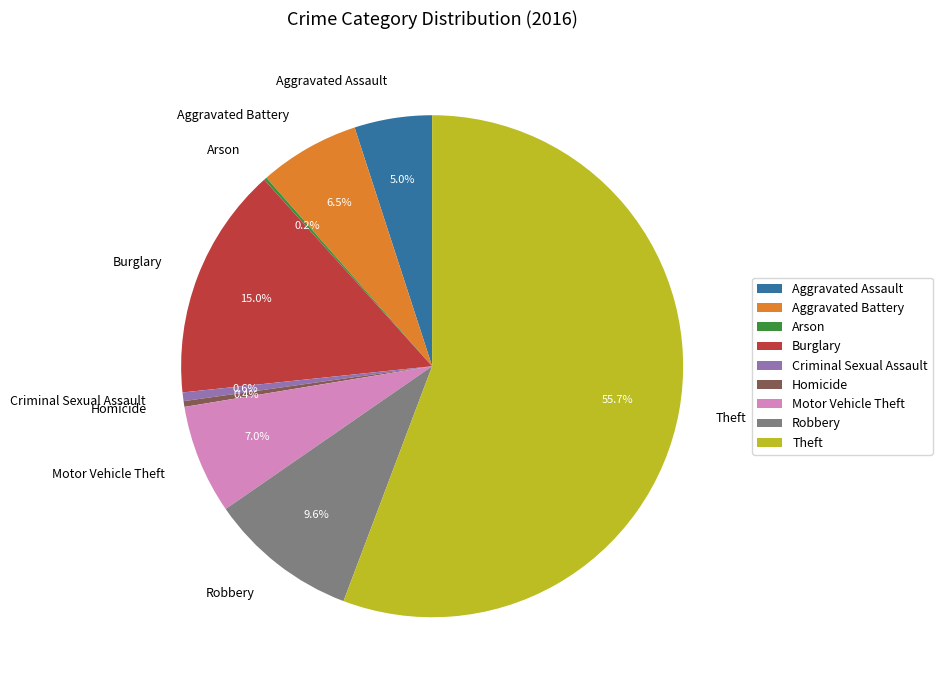

What is the majority slice?

Theft